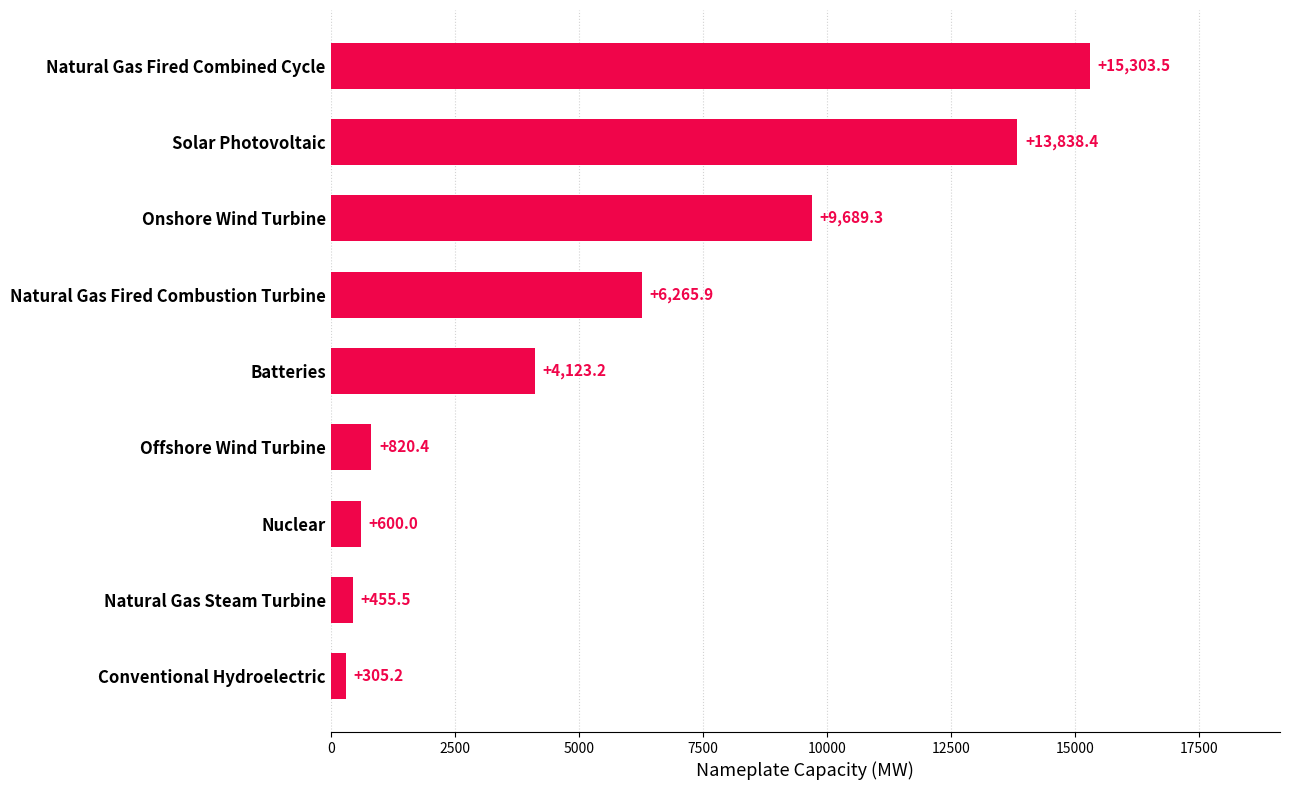

True or false: the data shows 4886.8 at Solar Photovoltaic.

False